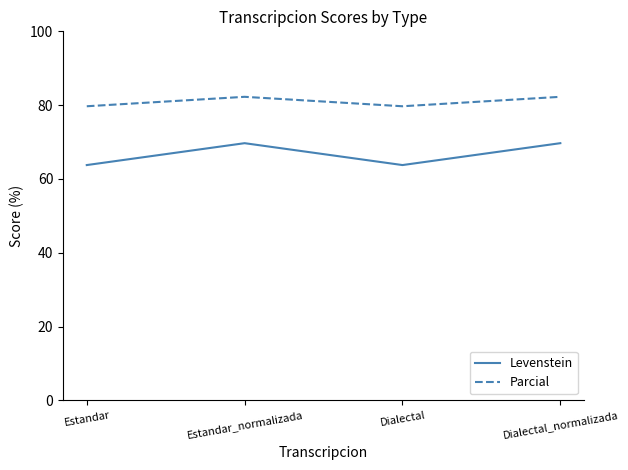

What position from the left is Dialectal_normalizada?

4